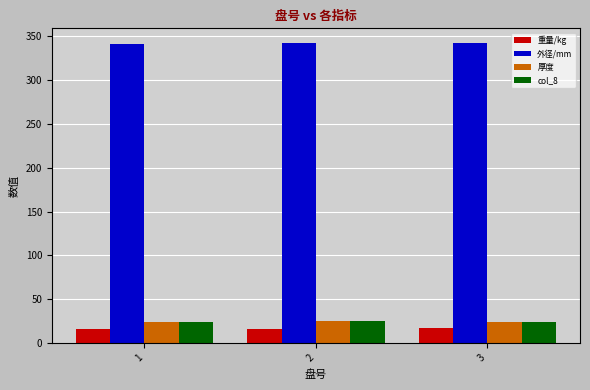

What is the smallest value displayed?

16.1